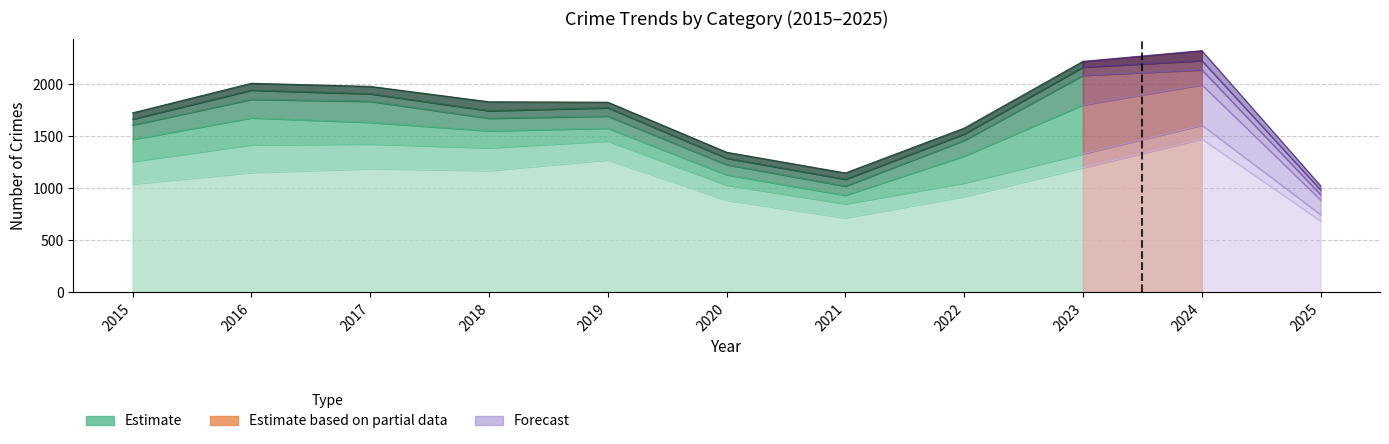

What is the value of the Burglary point at the 1st from the left?

216